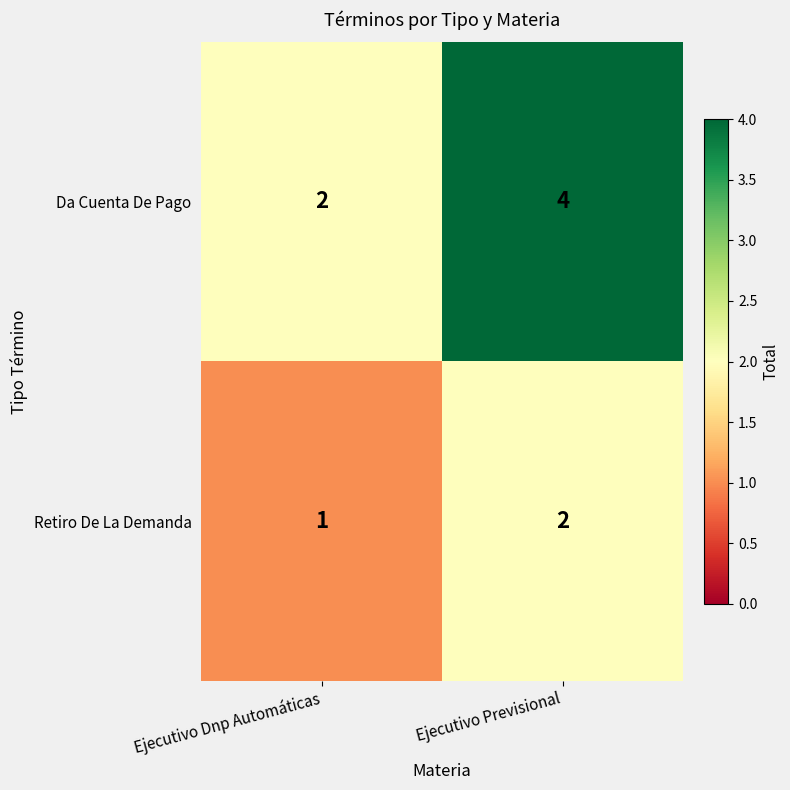

Where is Retiro De La Demanda nearest to the value 1?

Ejecutivo Dnp Automáticas